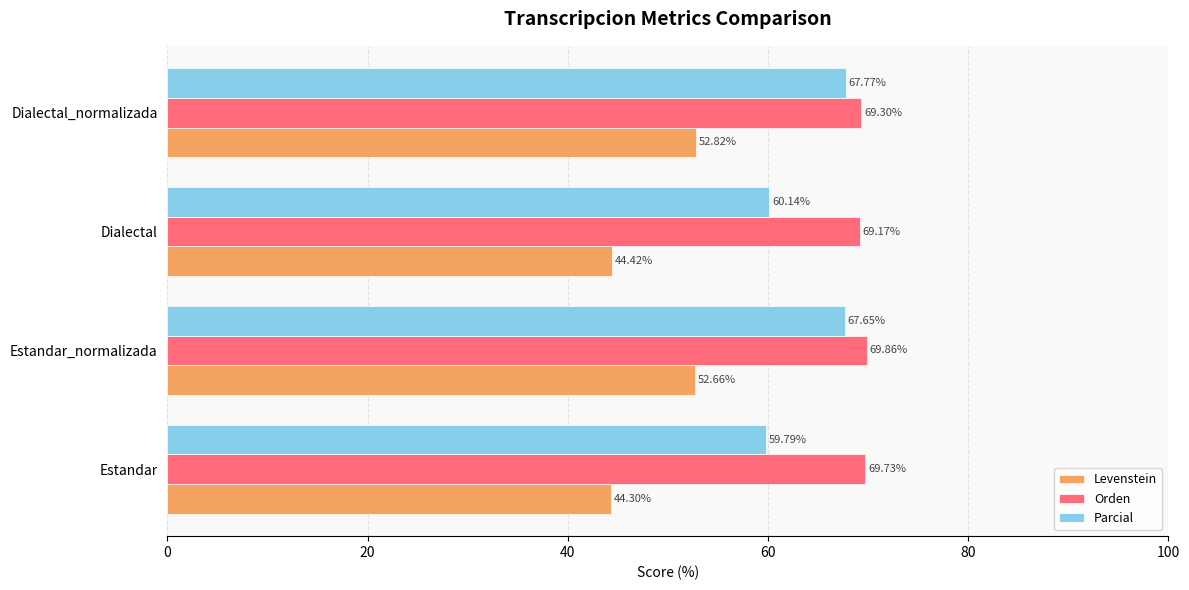

Where is Parcial nearest to the value 63?

Dialectal